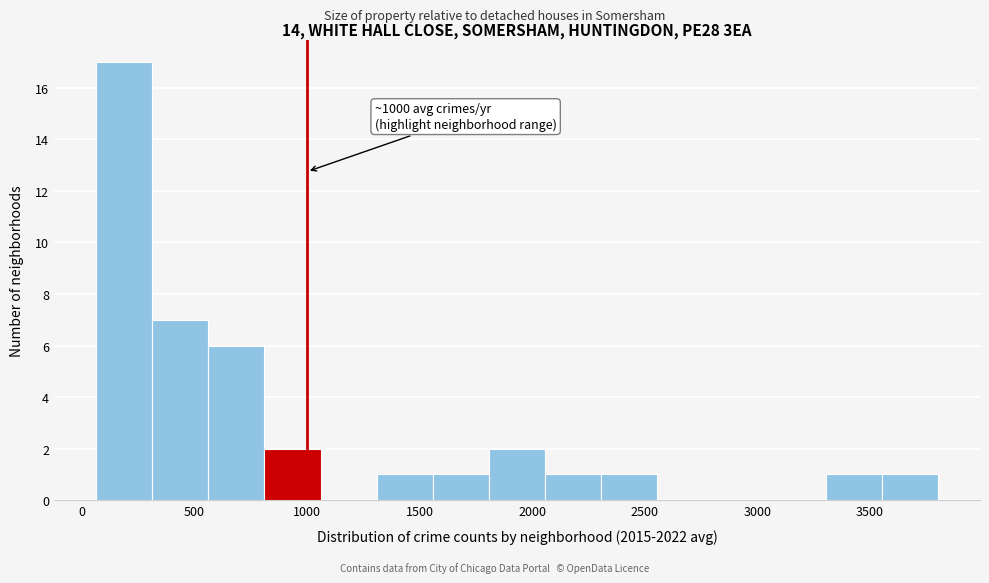

Over which range of the x-axis is the bar tallest?

50 to 300